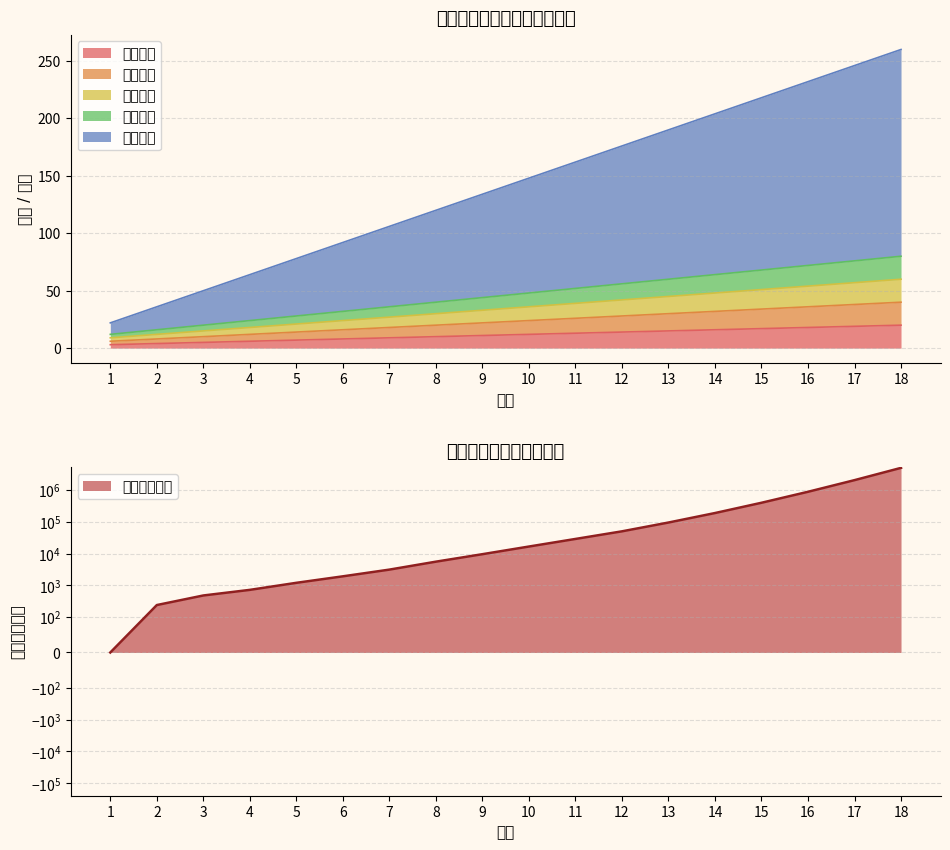

At how many categories does at least one series exceed 4887343?

1